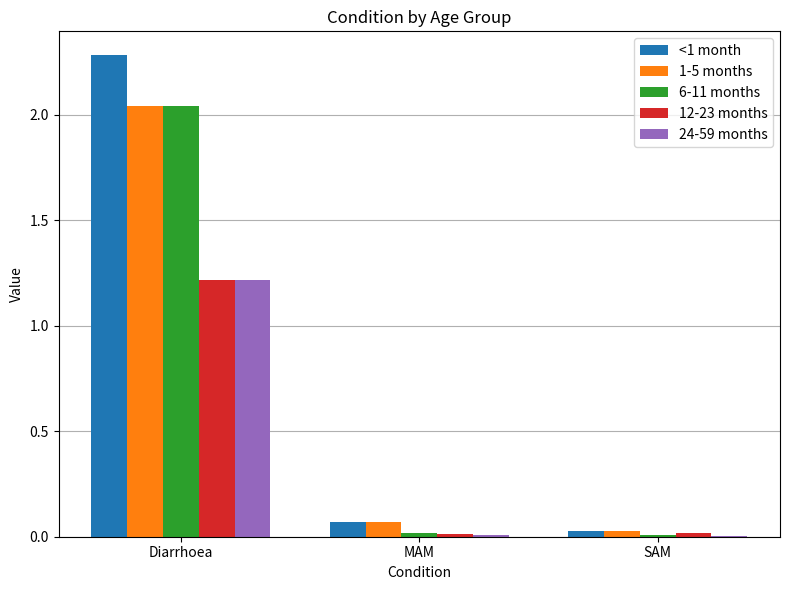

What is the average value of the 24-59 months series?

0.4